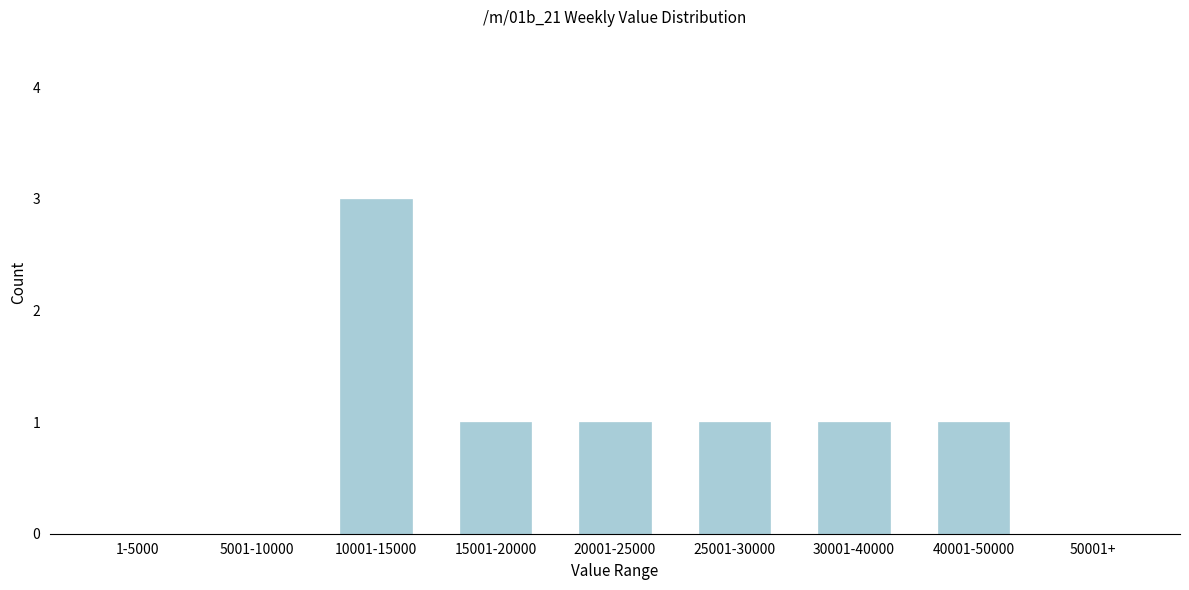

Reading right to left, extract all data points from this chart.

50001+=0	40001-50000=1	30001-40000=1	25001-30000=1	20001-25000=1	15001-20000=1	10001-15000=3	5001-10000=0	1-5000=0